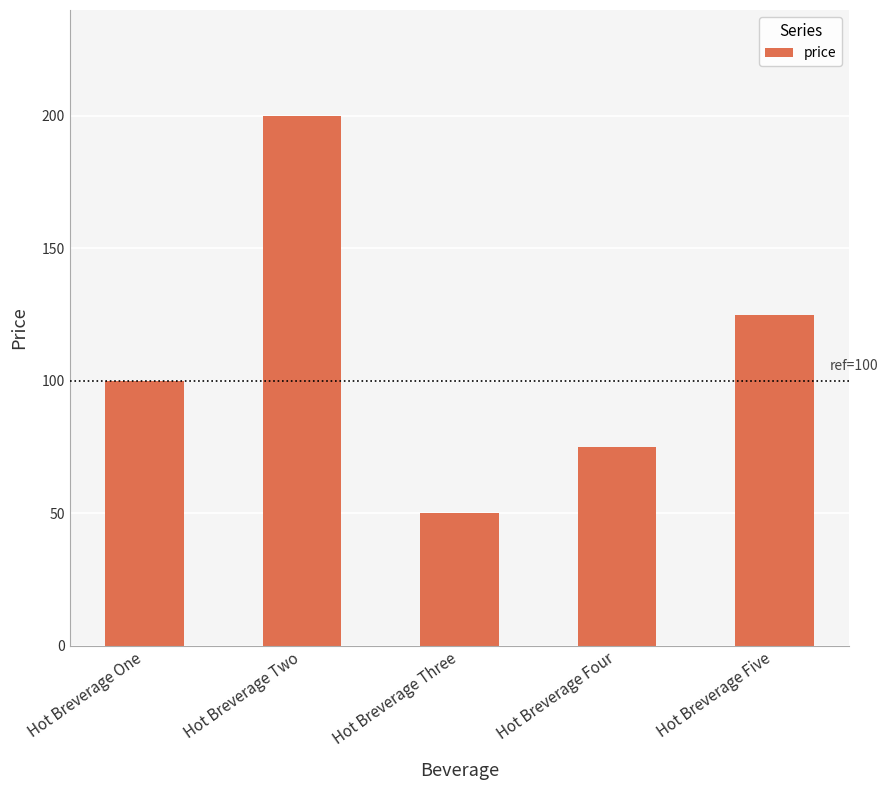

What is the change in value from Hot Breverage One to Hot Breverage Four?

-25